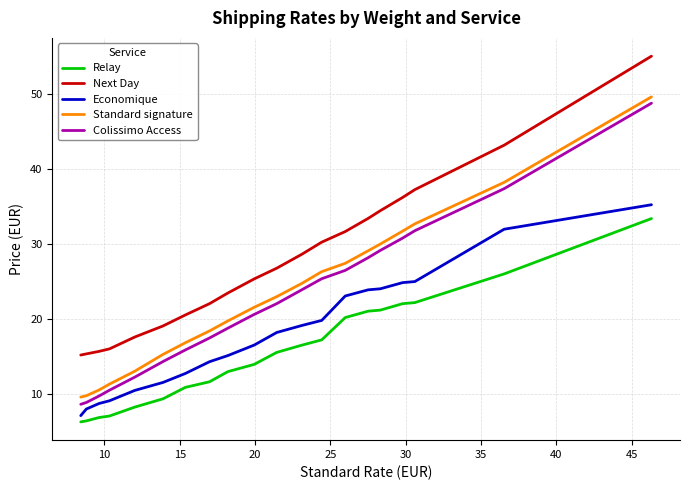

What is the difference between the maximum and minimum values in the Relay series?

27.1